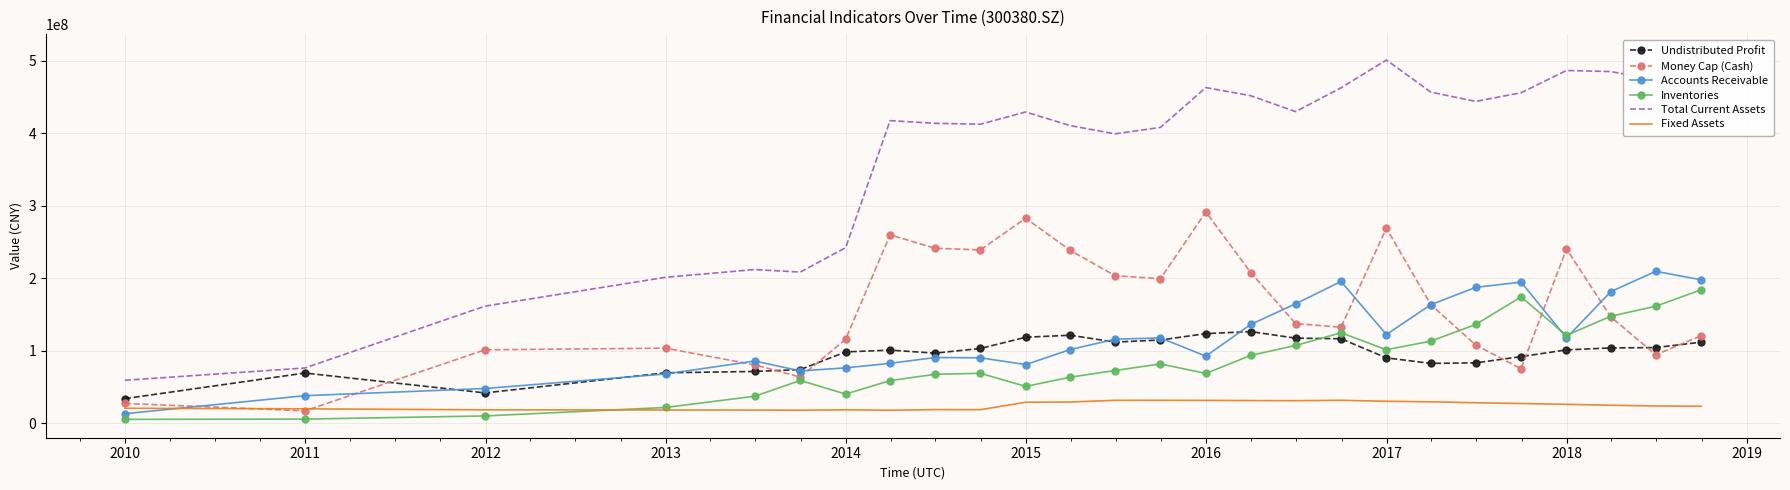

What is the smallest value displayed?

5011154.8